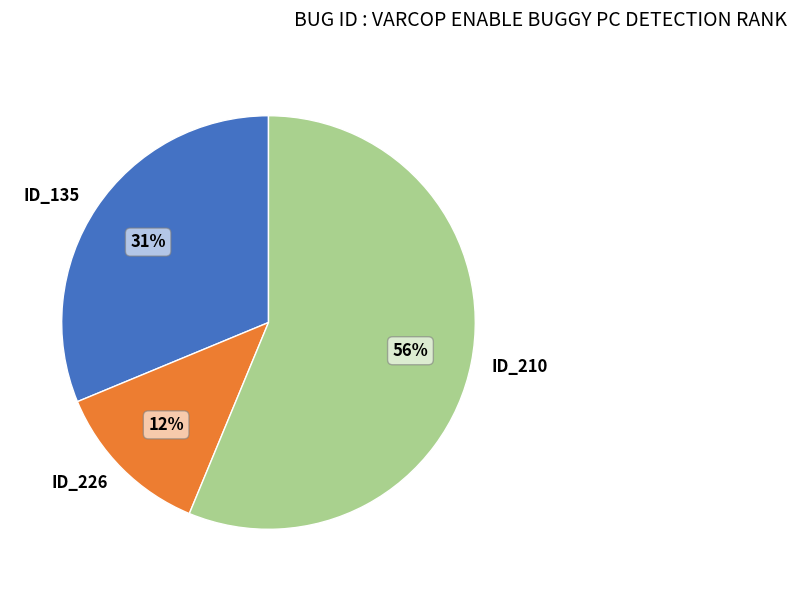

To the nearest percent, what is the difference between the largest and smallest slice percentages?

44%